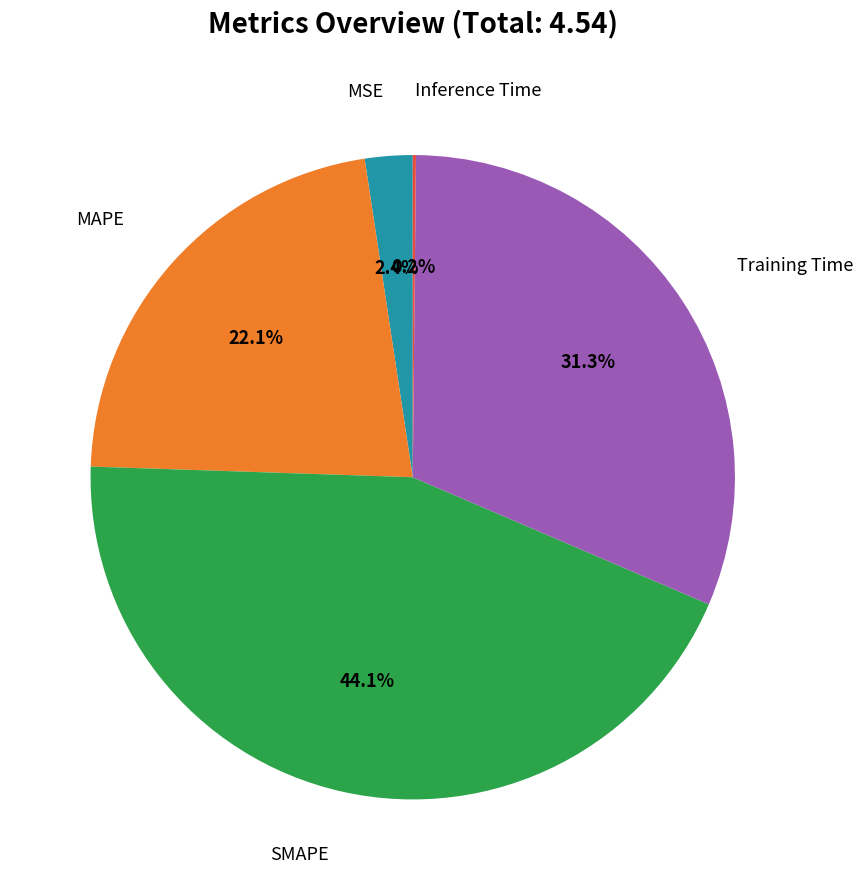

Is there any slice that represents more than half of the pie?

No